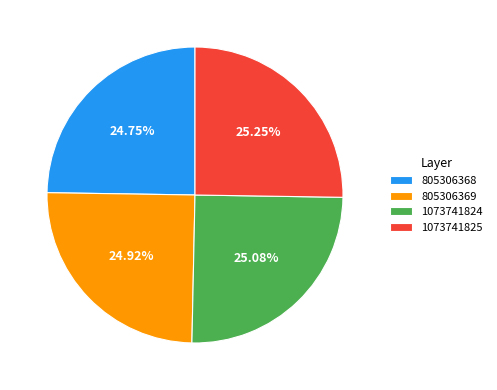

To the nearest percent, what is the average slice percentage?

25%